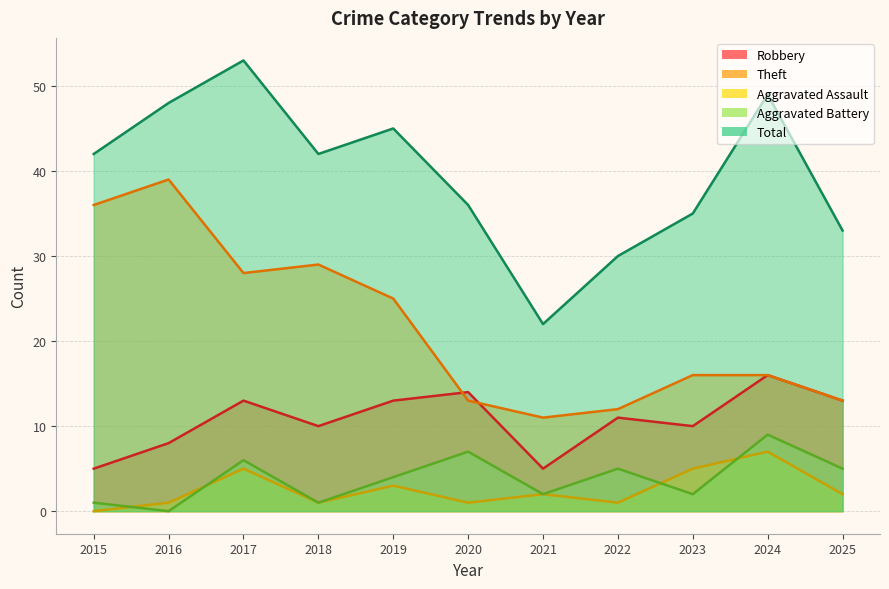

What are all the series names shown in the legend?

Robbery, Theft, Aggravated Assault, Aggravated Battery, Total